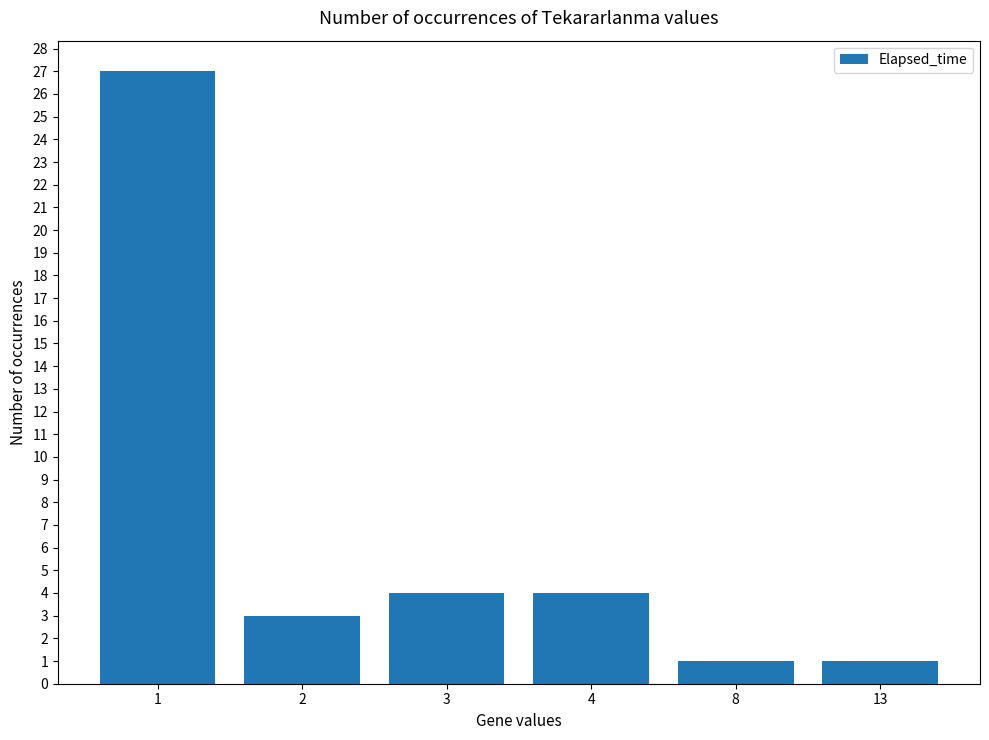

Is it true that the value at 3 is 6?

False